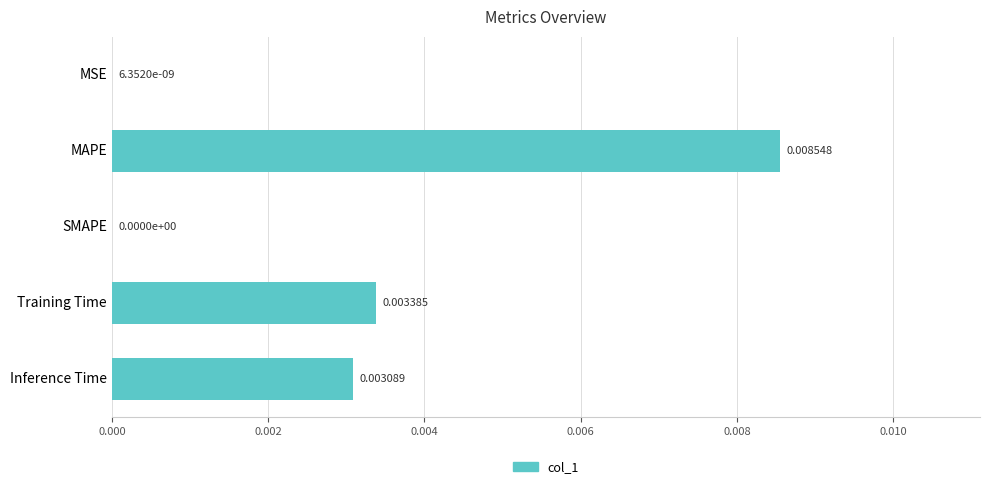

Which has a higher value, Inference Time or MSE?

Inference Time